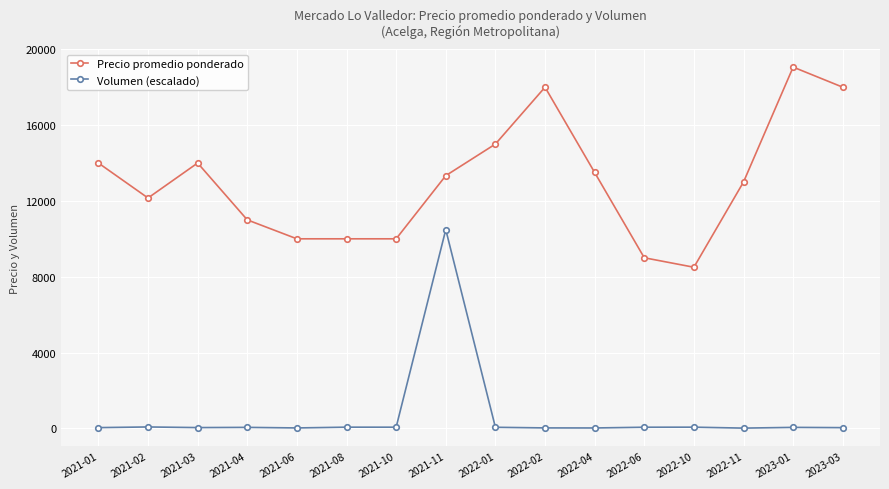

Rank the series by their average value, from highest to lowest.

Precio promedio ponderado, Volumen (escalado)